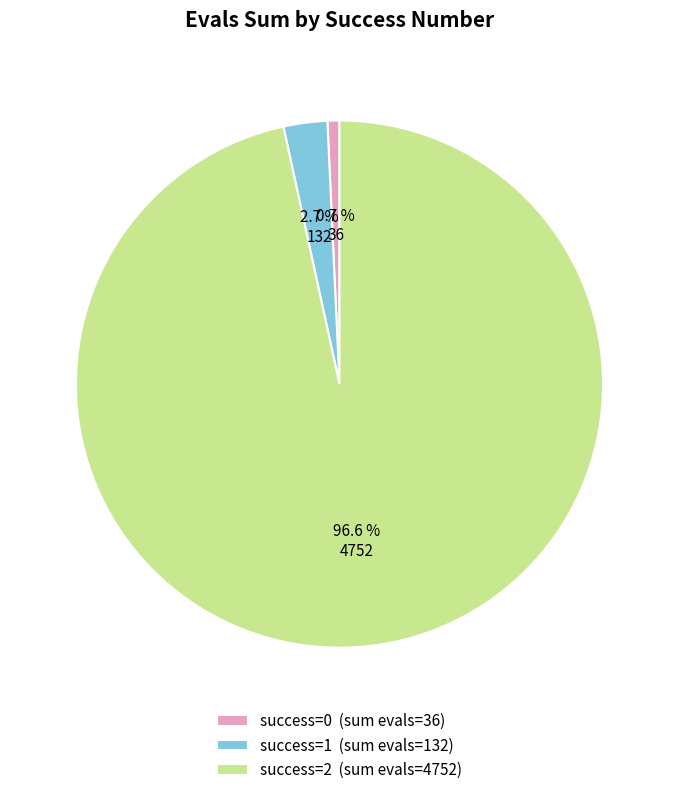

Does success=0 (sum evals=36) represent more than half of the total?

No